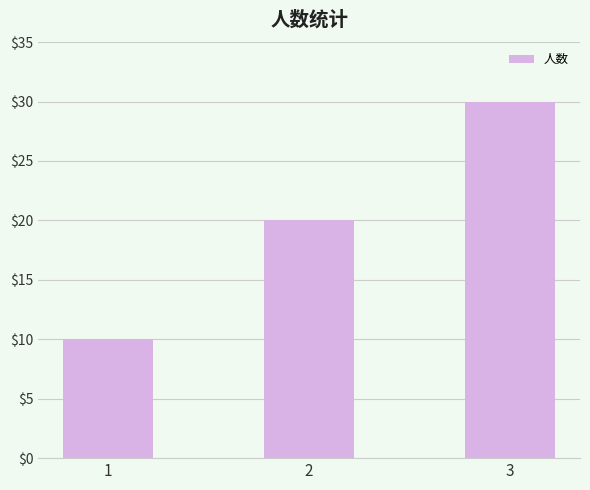

Which category has the highest value across all series?

3